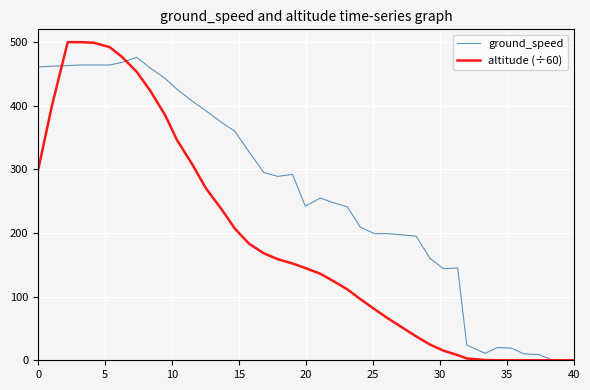

Which series has the largest total across all categories?

ground_speed